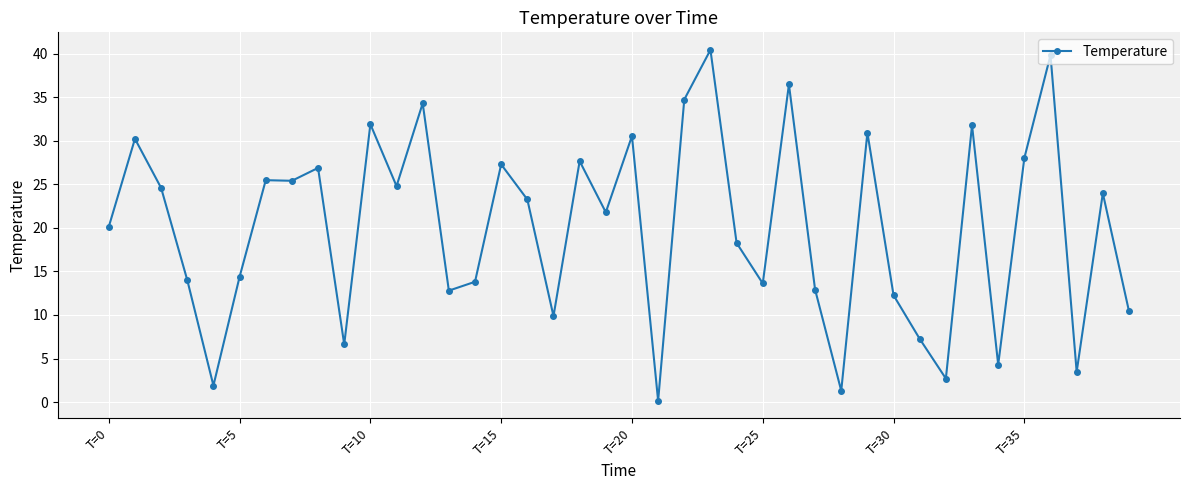

What is the difference between the maximum and minimum values?

40.3